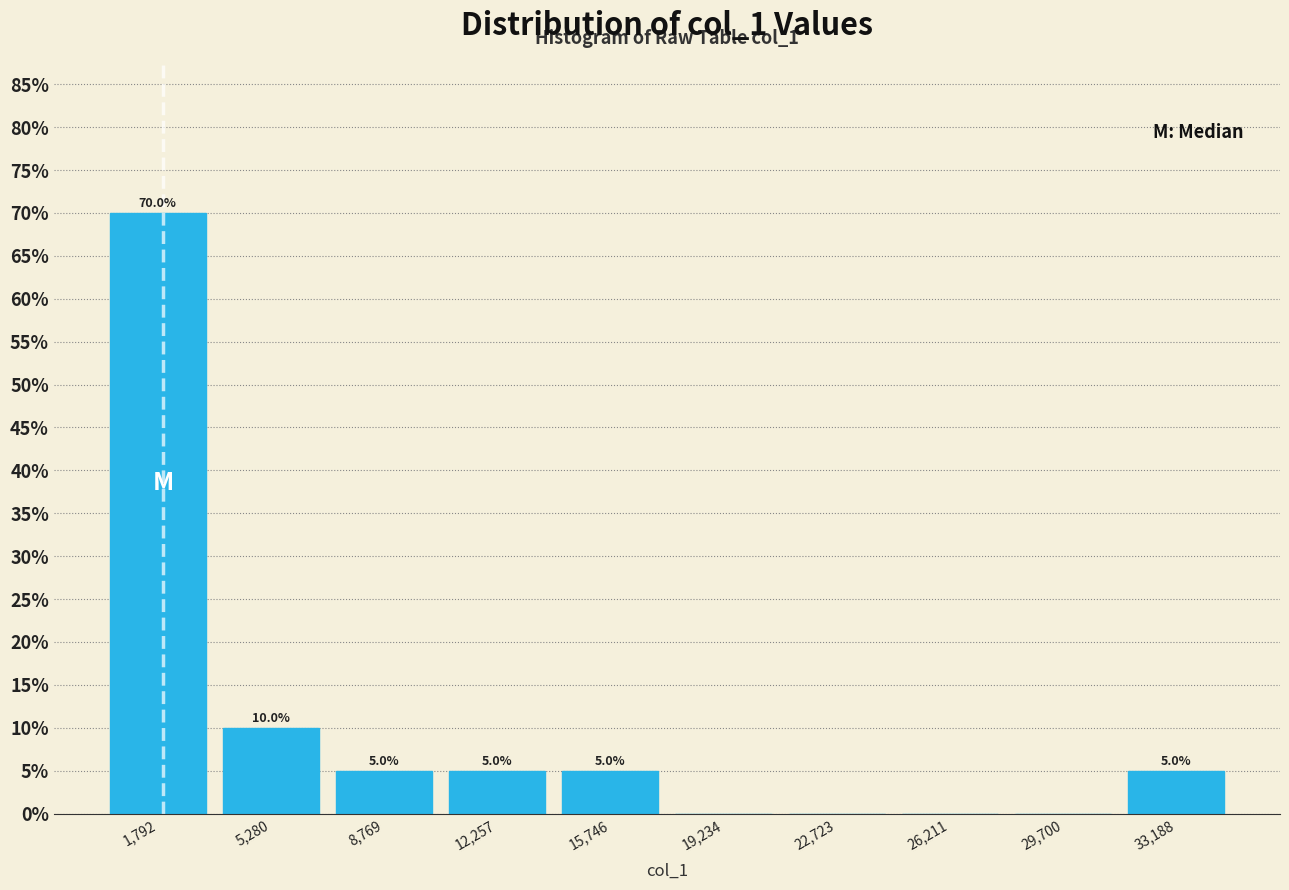

Which range on the x-axis has the tallest bar?

0 to 3500